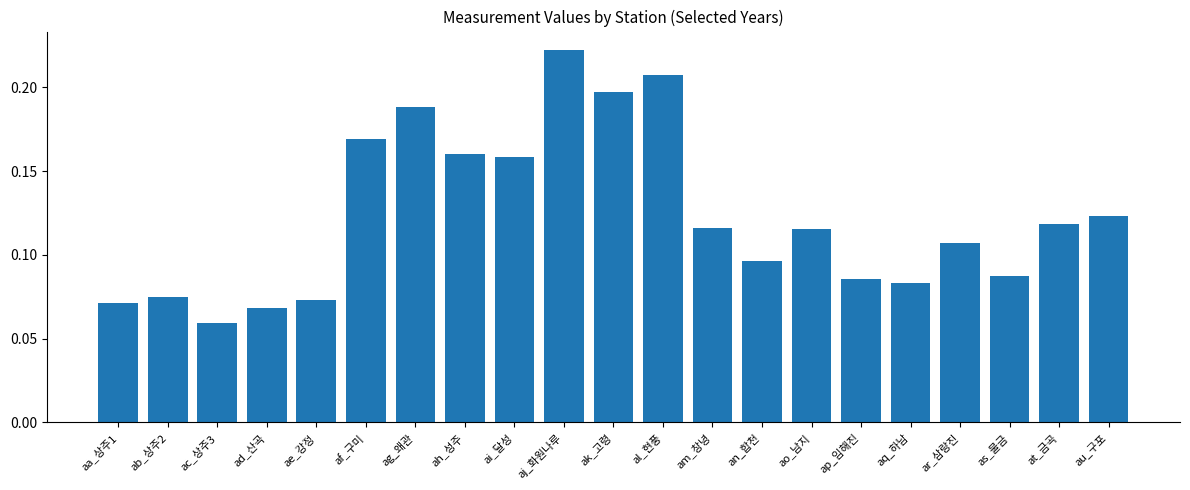

Between aa_상주1 and ak_고령, which is larger?

ak_고령